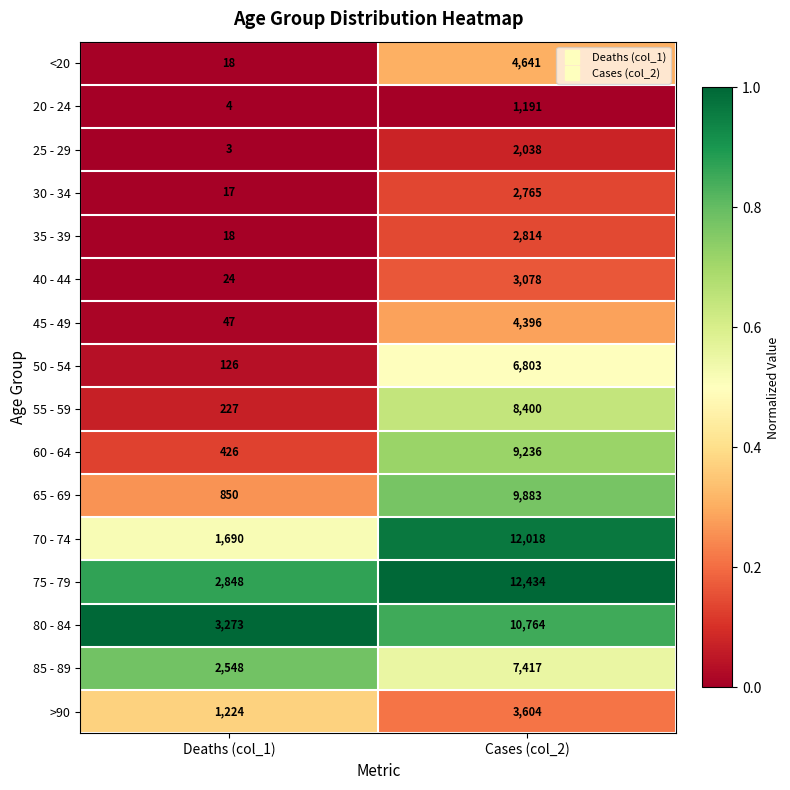

Rank the categories by >90 value from highest to lowest.

Cases (col_2), Deaths (col_1)